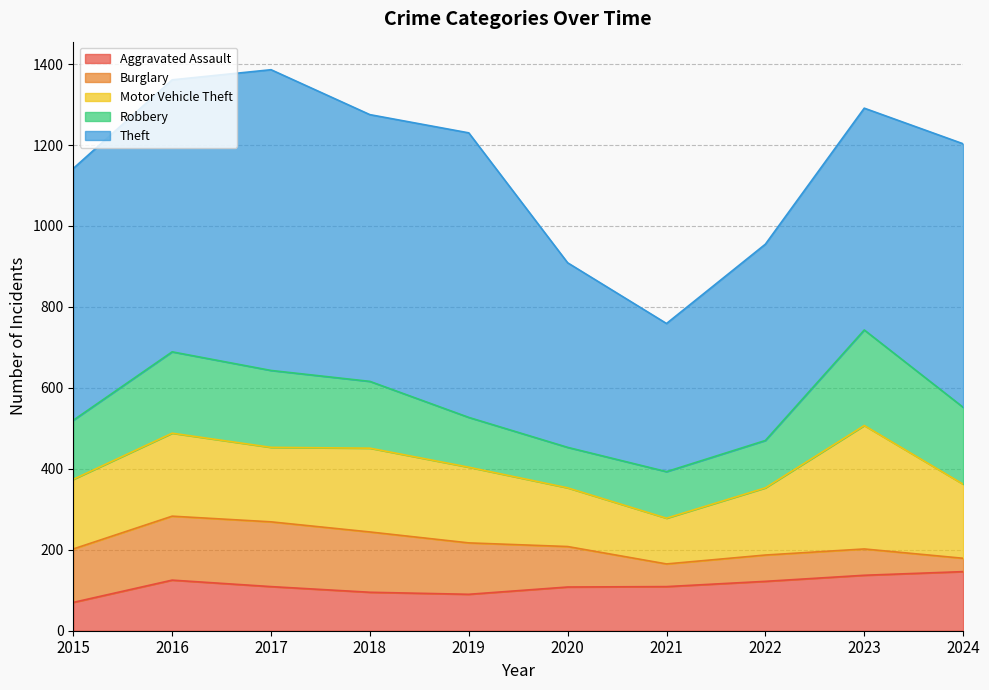

At 2023, list the series in order from largest to smallest.

Theft, Motor Vehicle Theft, Robbery, Aggravated Assault, Burglary